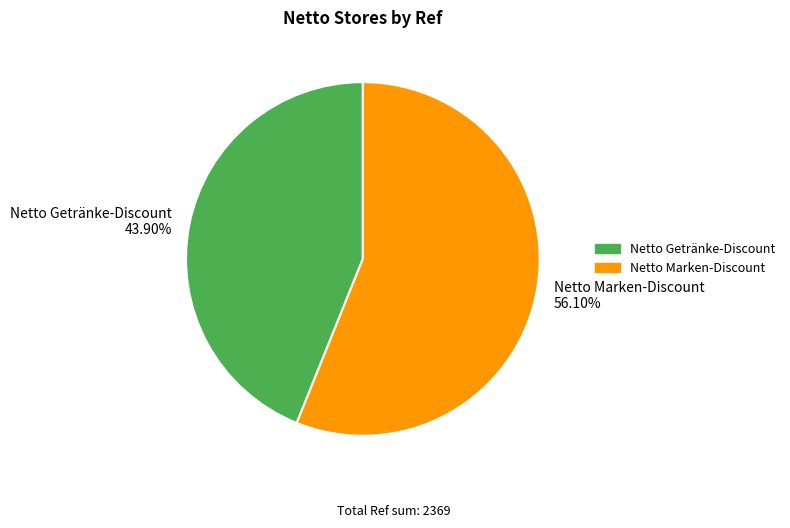

What percentage do Netto Getränke-Discount and Netto Marken-Discount together represent?

100.0%